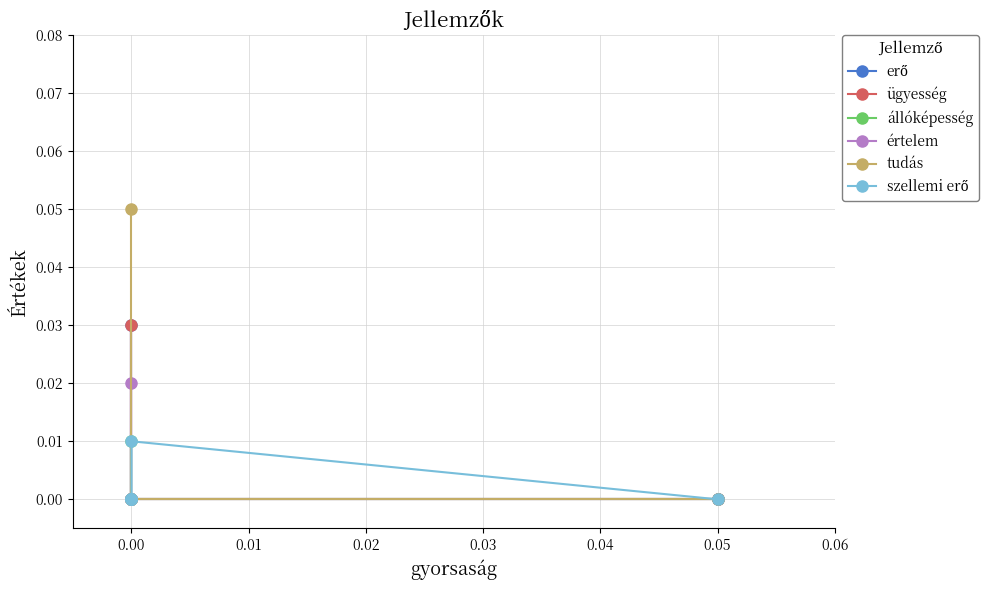

What is the sum of all tudás values?

0.1